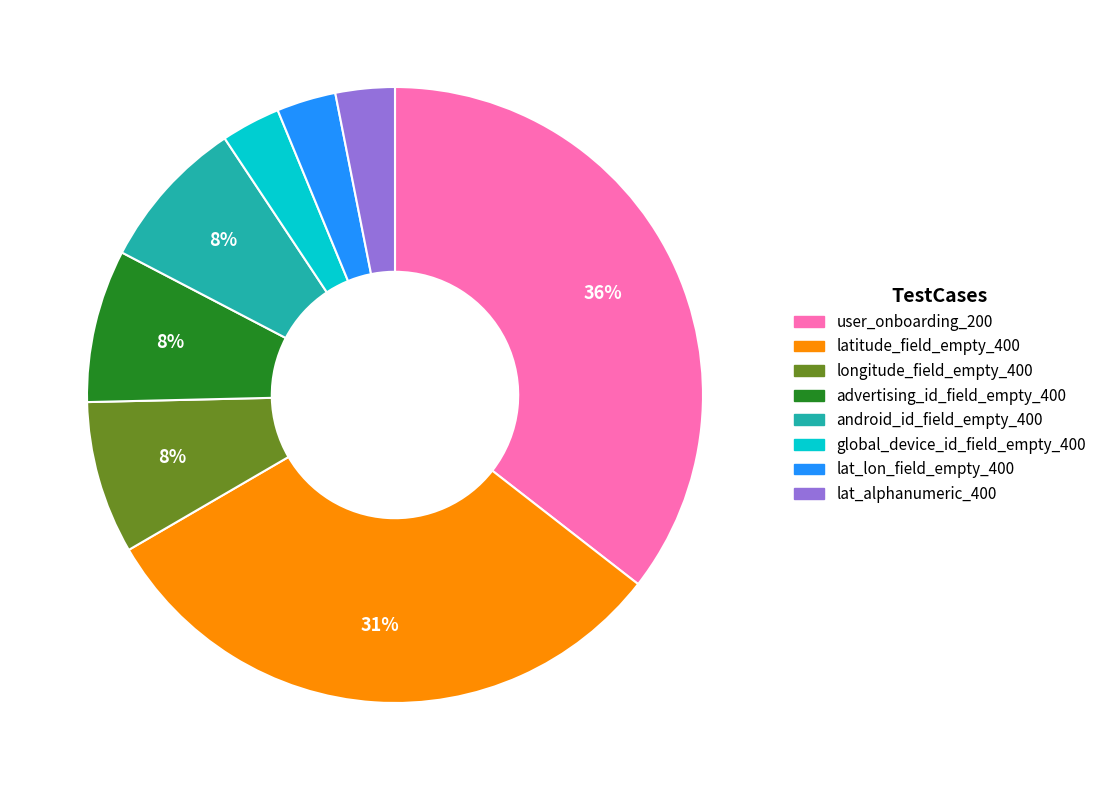

Does any single category account for the majority?

No